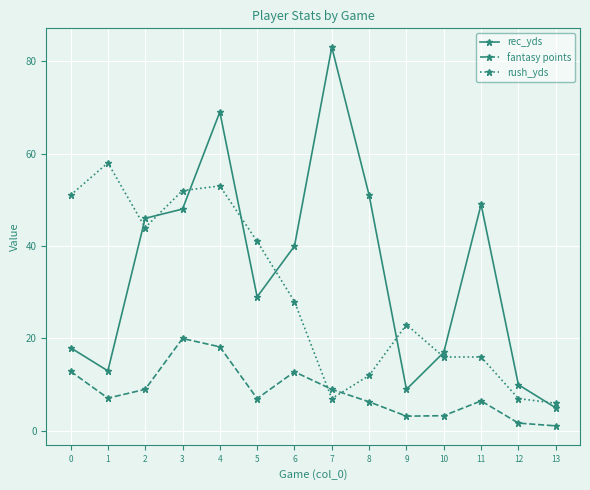

What is the value of the fantasy points point at the 9th from the left?

6.3